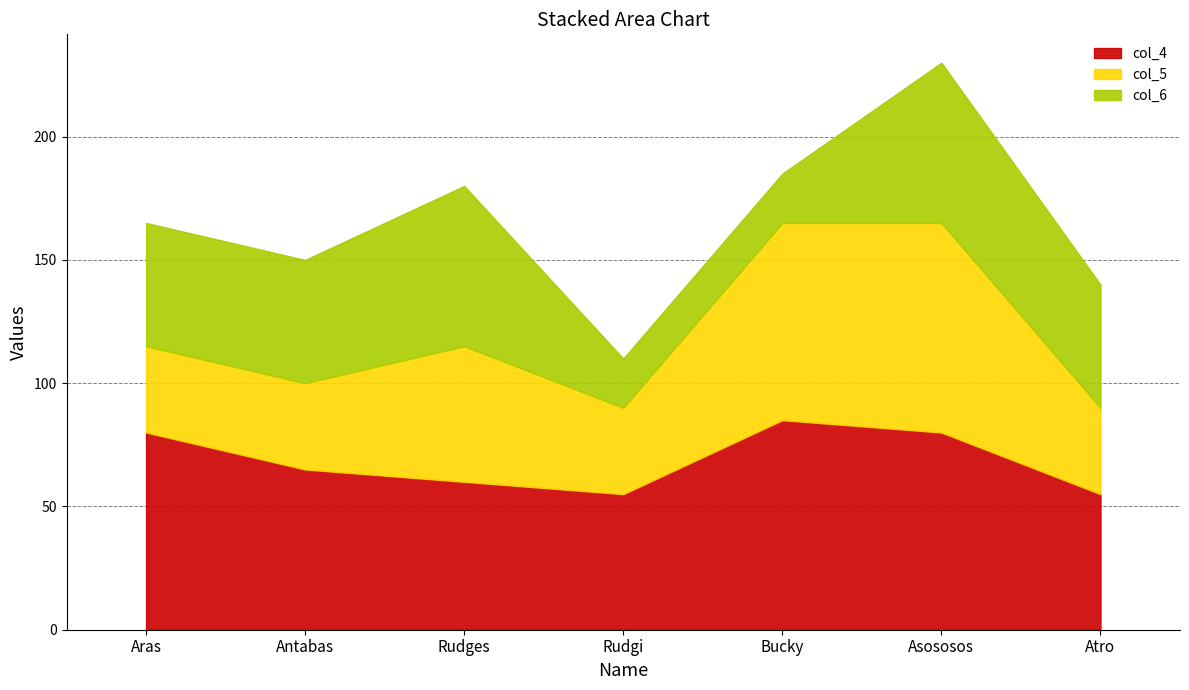

How many lines are shown in the chart?

3